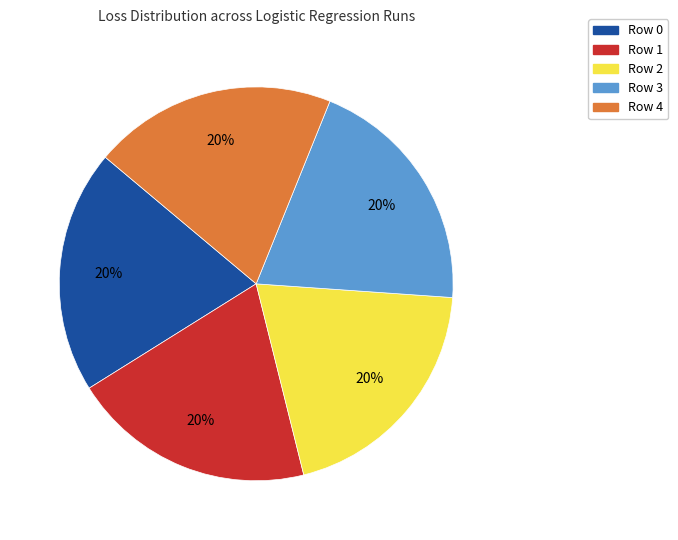

What percentage is the Row 2 slice, to the nearest percent?

20%